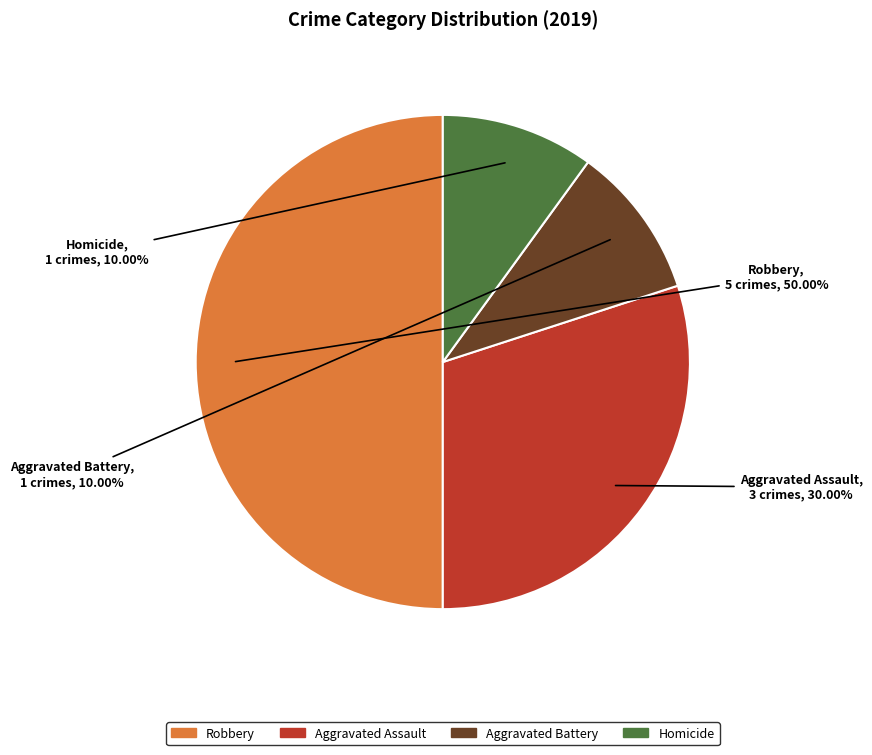

To the nearest percent, what is the difference between the largest and smallest slice percentages?

40%